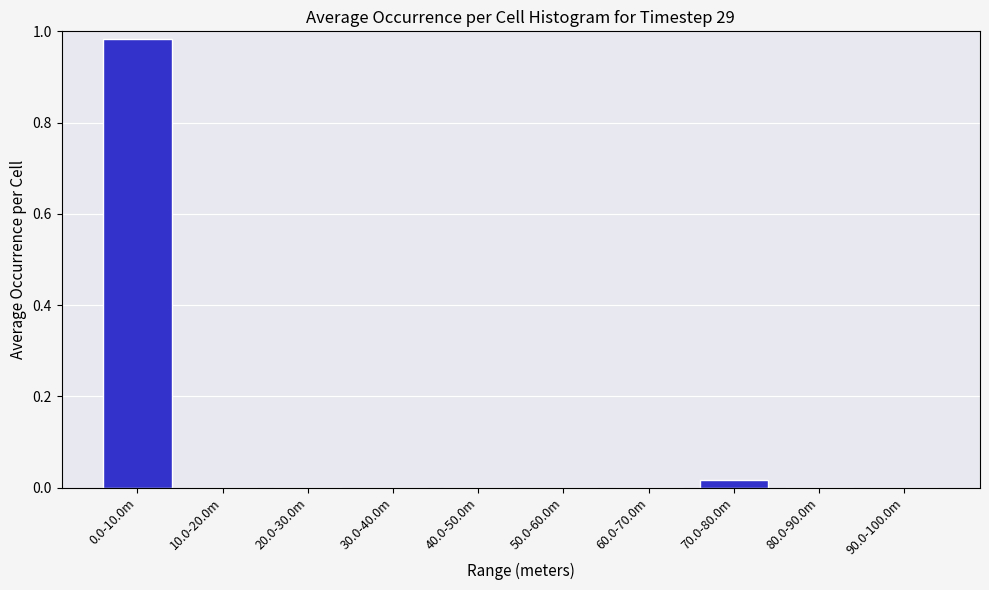

True or false: the data shows 1.6 at 0.0-10.0m.

False